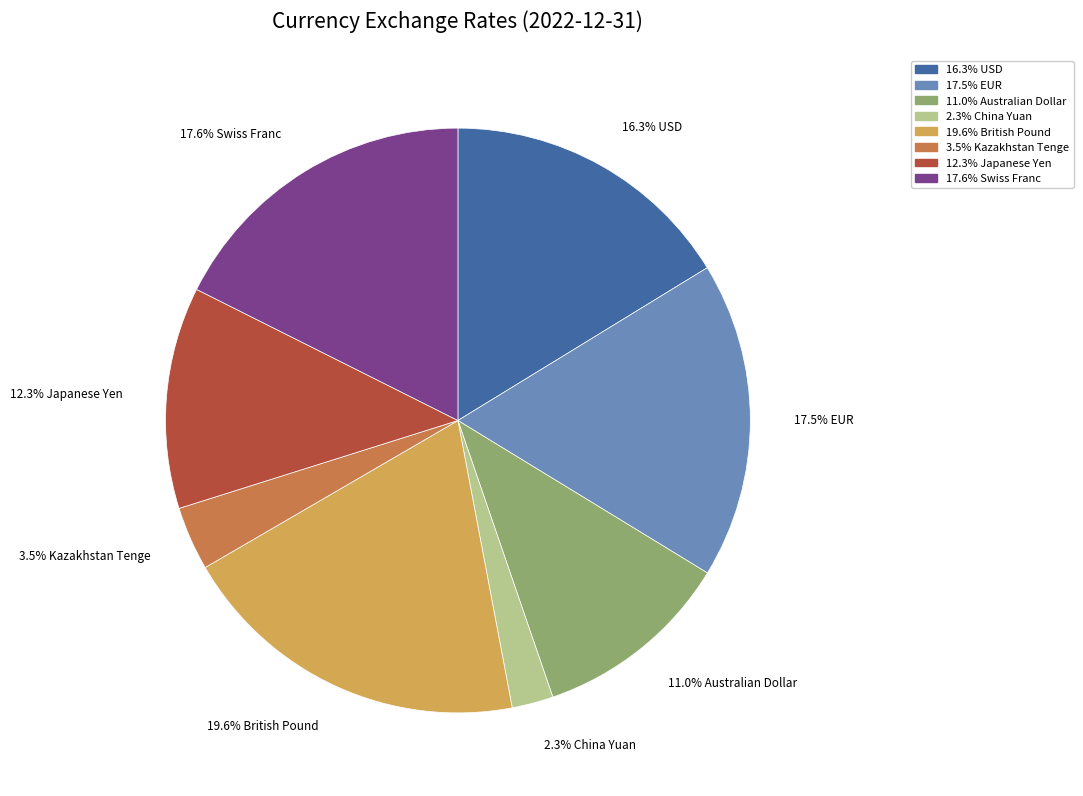

Is there a majority slice in this chart?

No